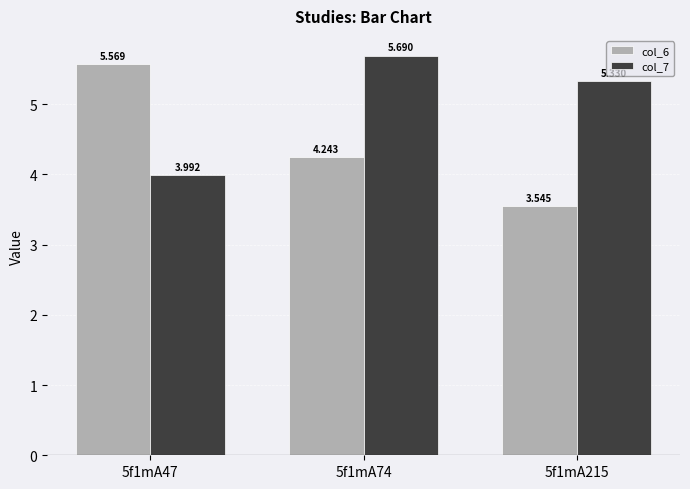

Which category has the lowest value across all series?

5f1mA215